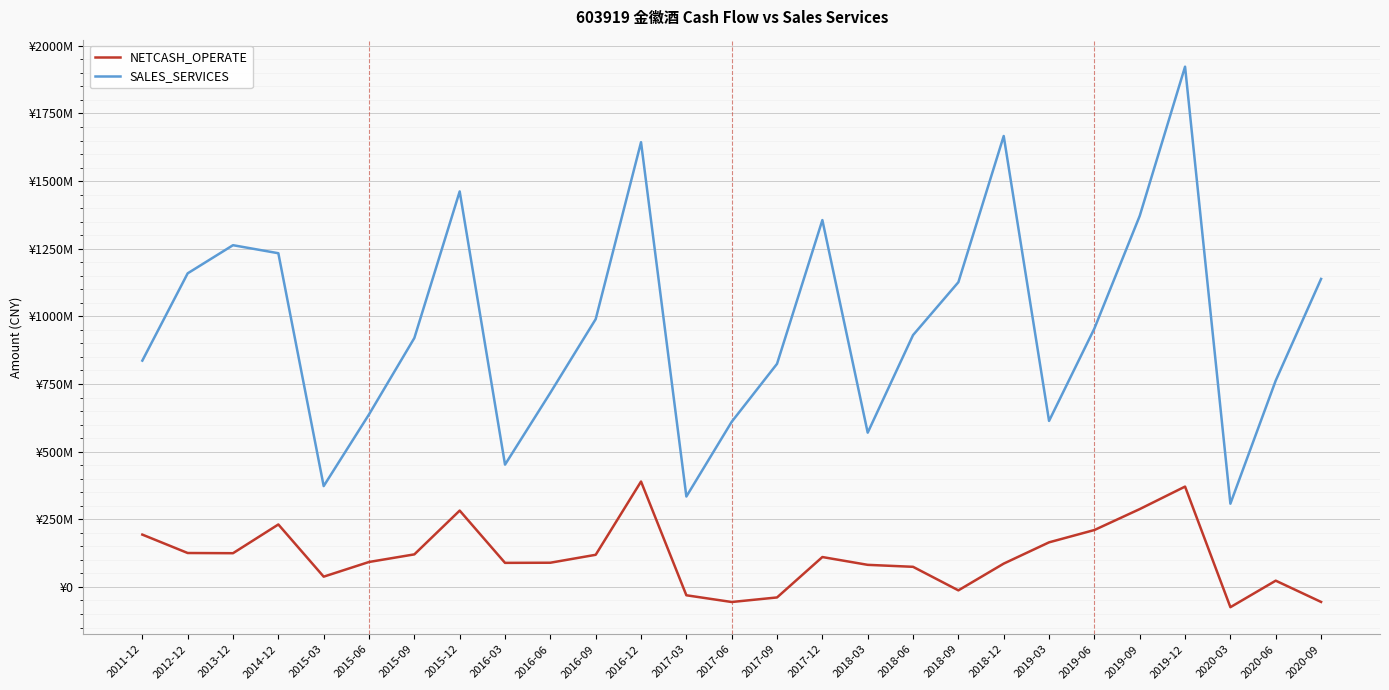

What are all the series names shown in the legend?

NETCASH_OPERATE, SALES_SERVICES